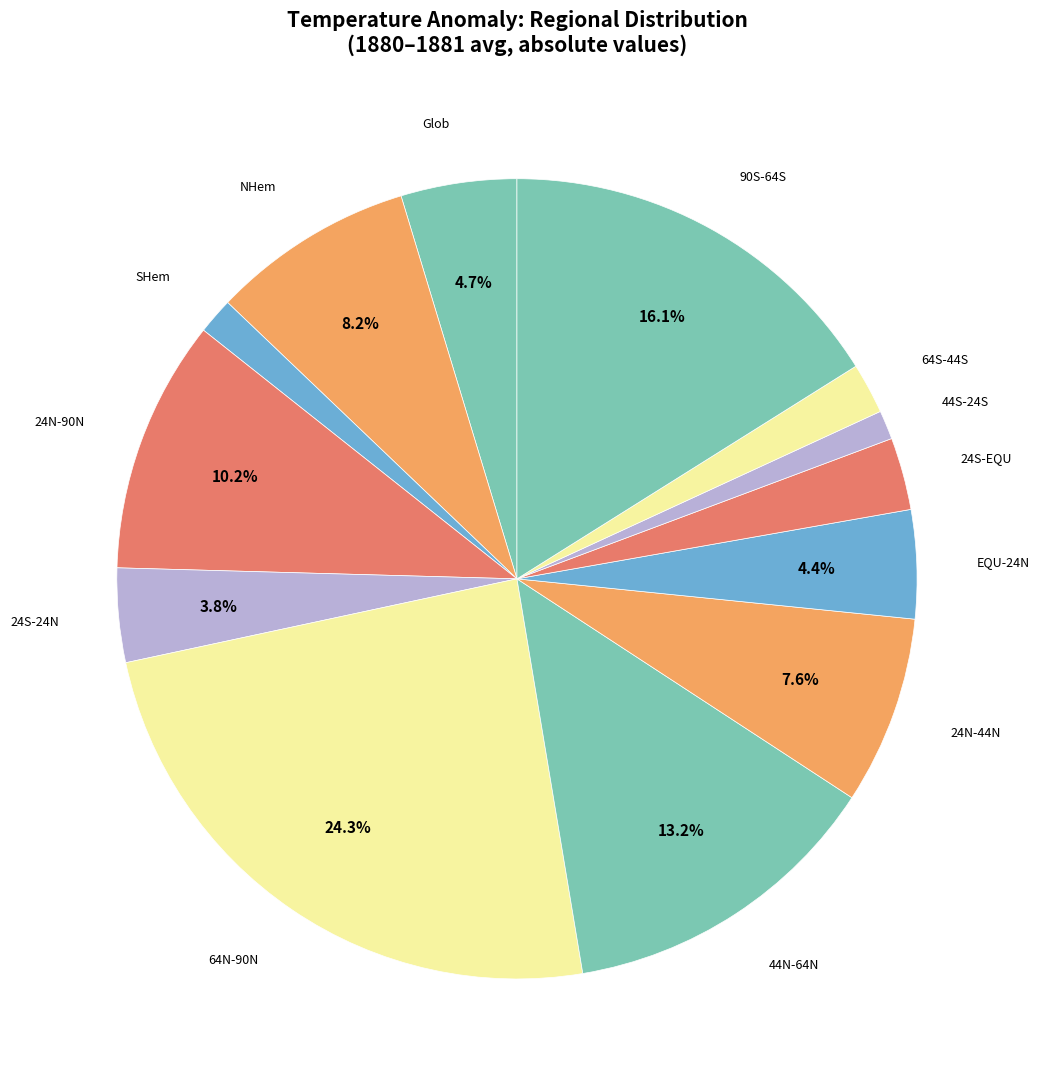

Count the number of slices in the pie.

13